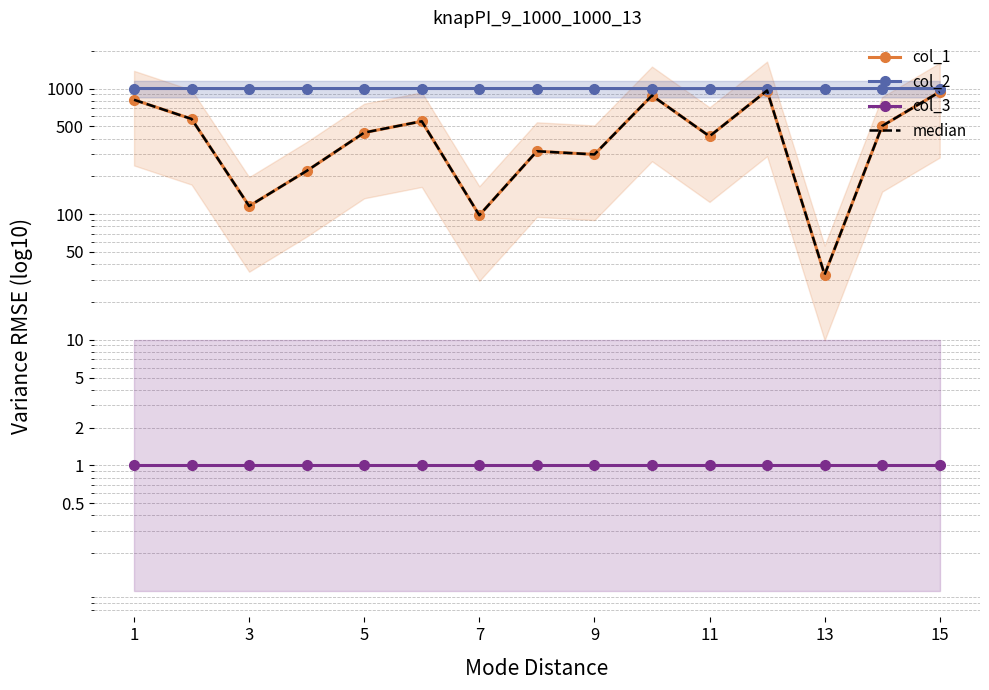

What are all the series names shown in the legend?

col_1, col_2, col_3, median